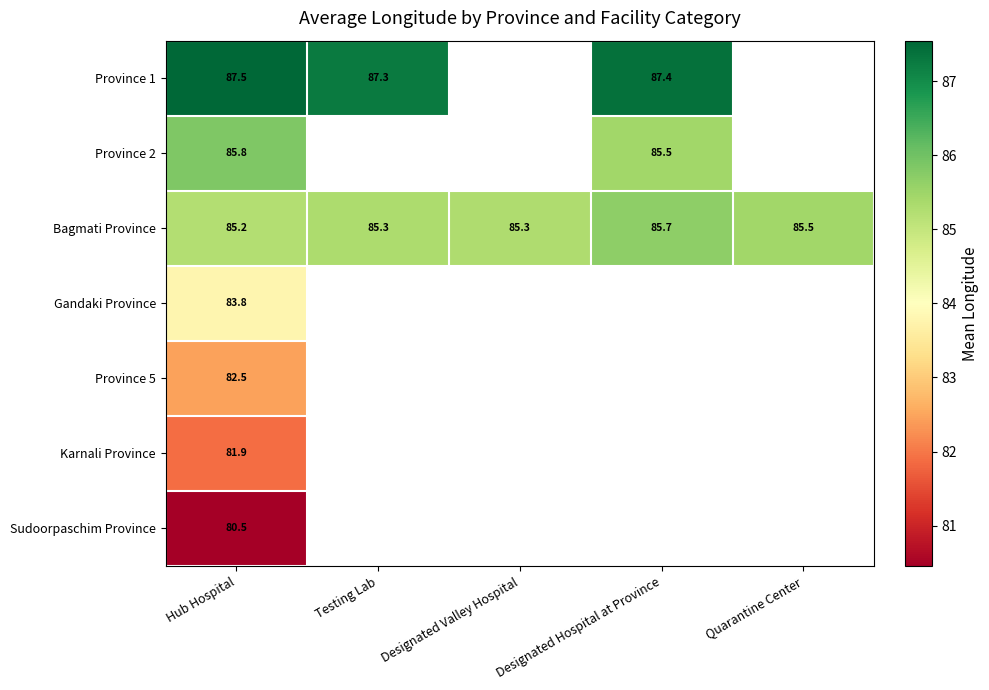

Between Designated Hospital at Province and Testing Lab, which is larger?

Designated Hospital at Province